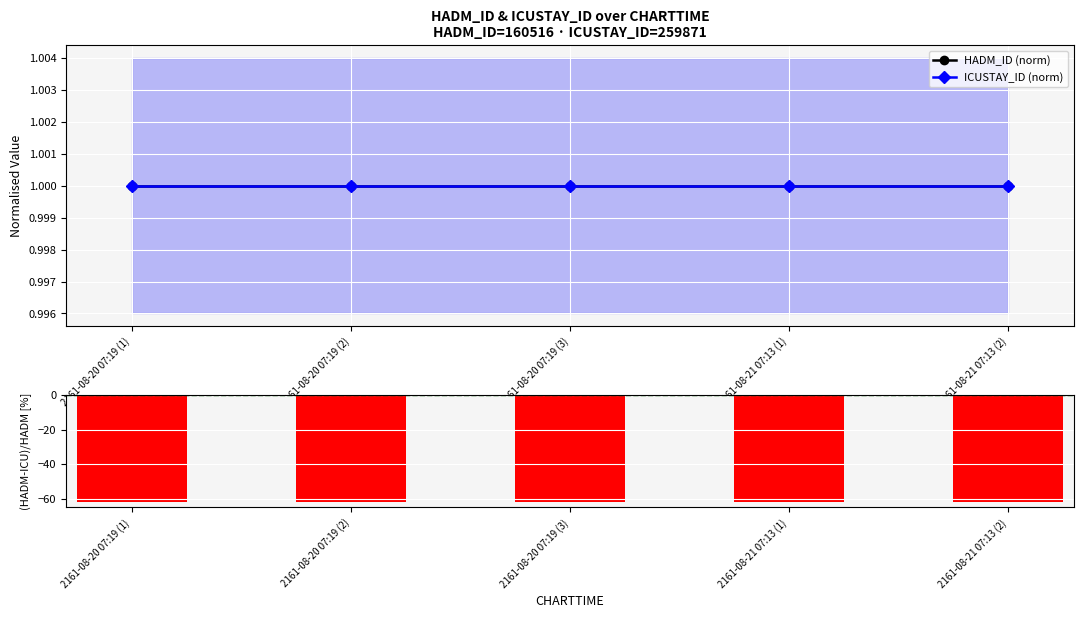

What is the approximate value of (HADM-ICU)/HADM [%] at 2161-08-20 07:19 (1)?

-61.9